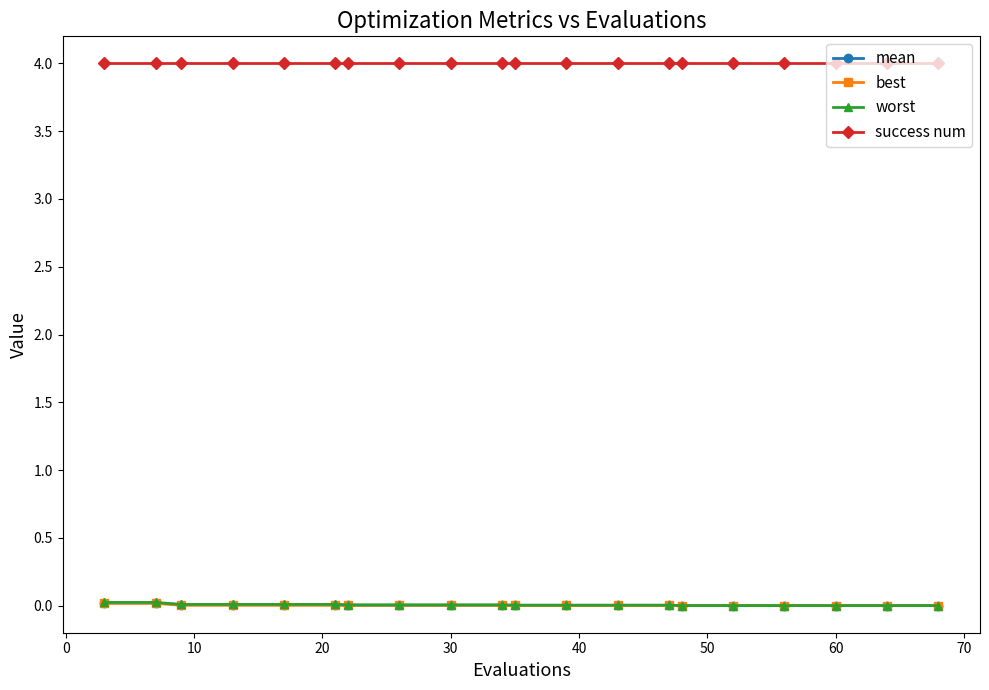

True or false: mean and best cross at least once.

False